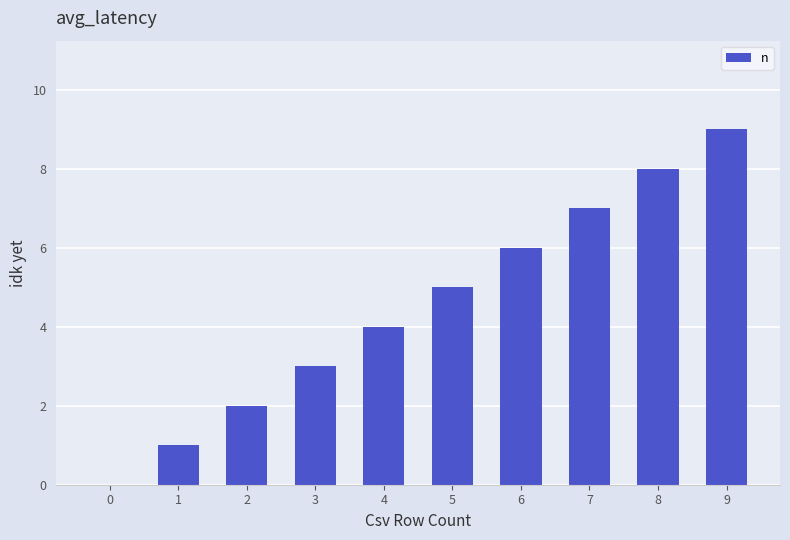

The value at 8 is 14. True or false?

False